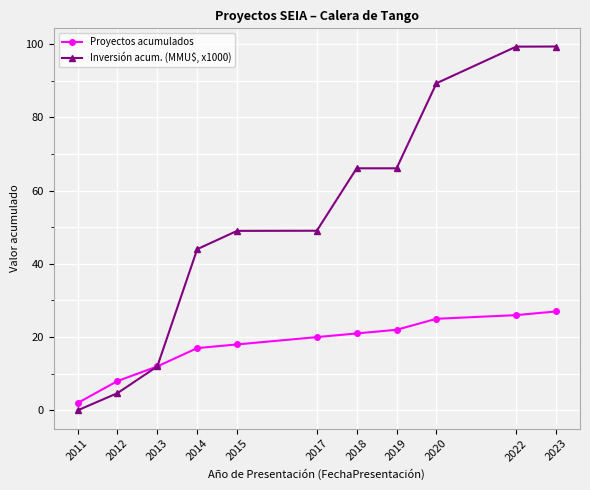

True or false: Proyectos acumulados has more than 0 interior local peaks.

False